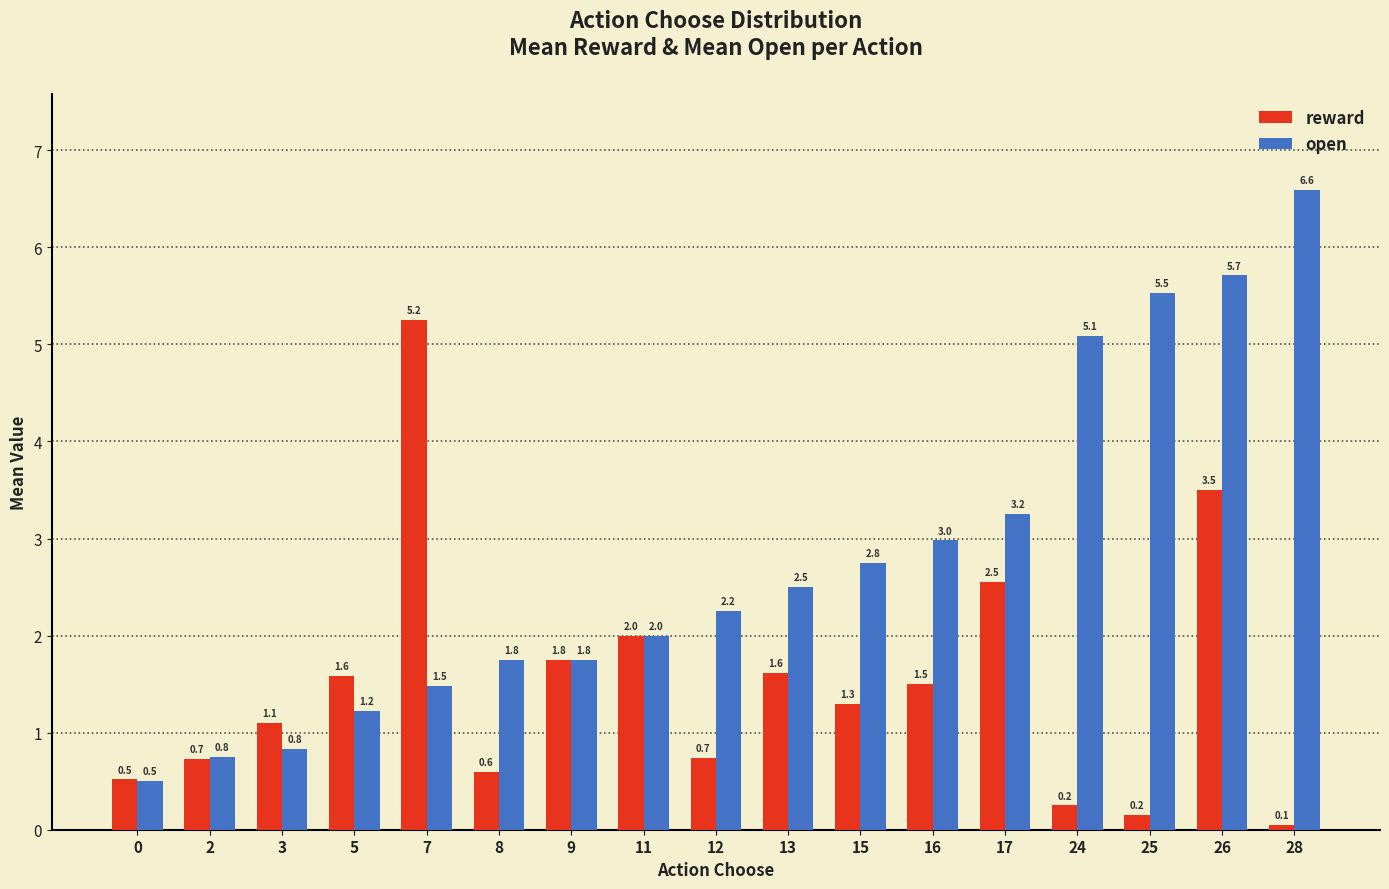

Which series has the widest spread of values?

open